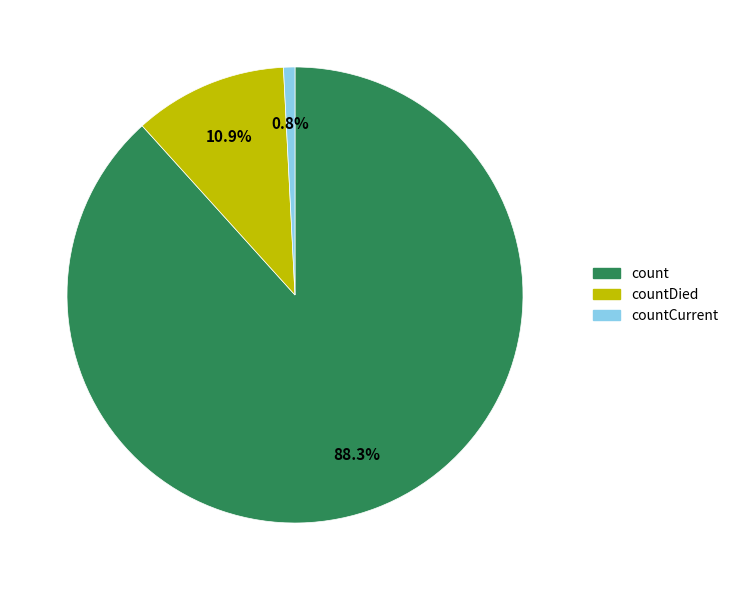

How many slices are in this pie chart?

3